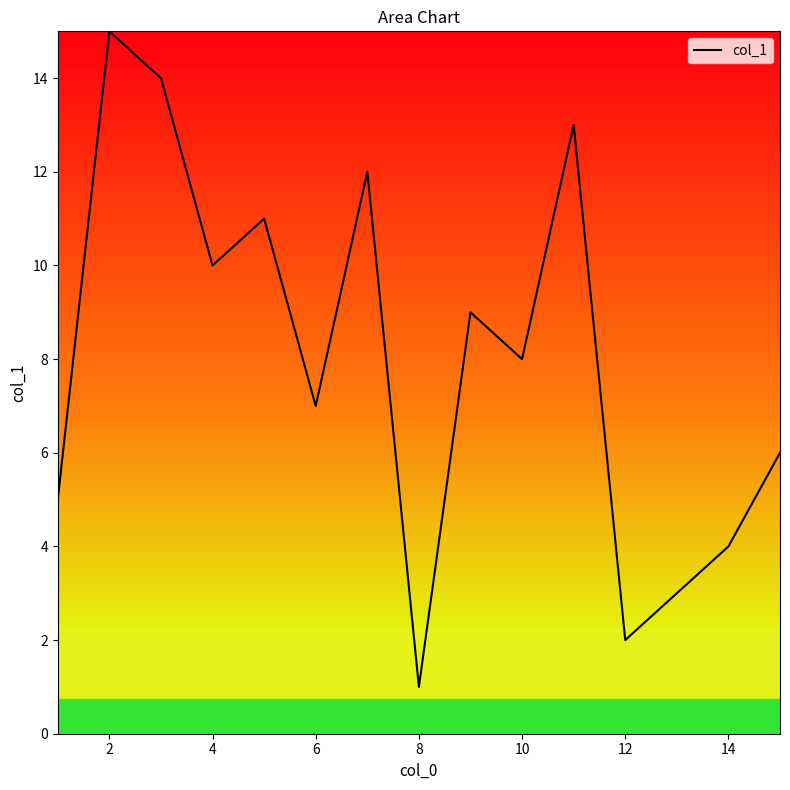

What is the greatest value displayed?

15